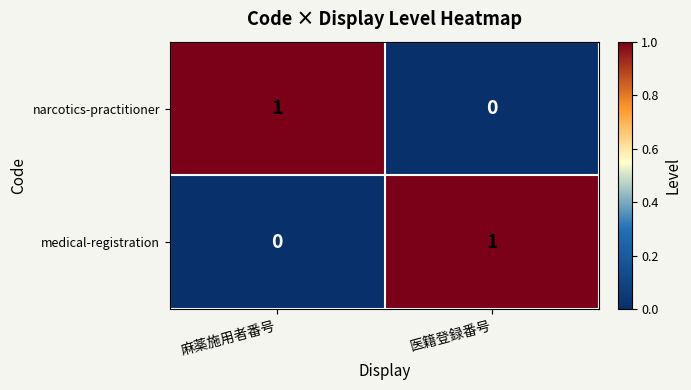

True or false: narcotics-practitioner has a value of 0 at 医籍登録番号.

True